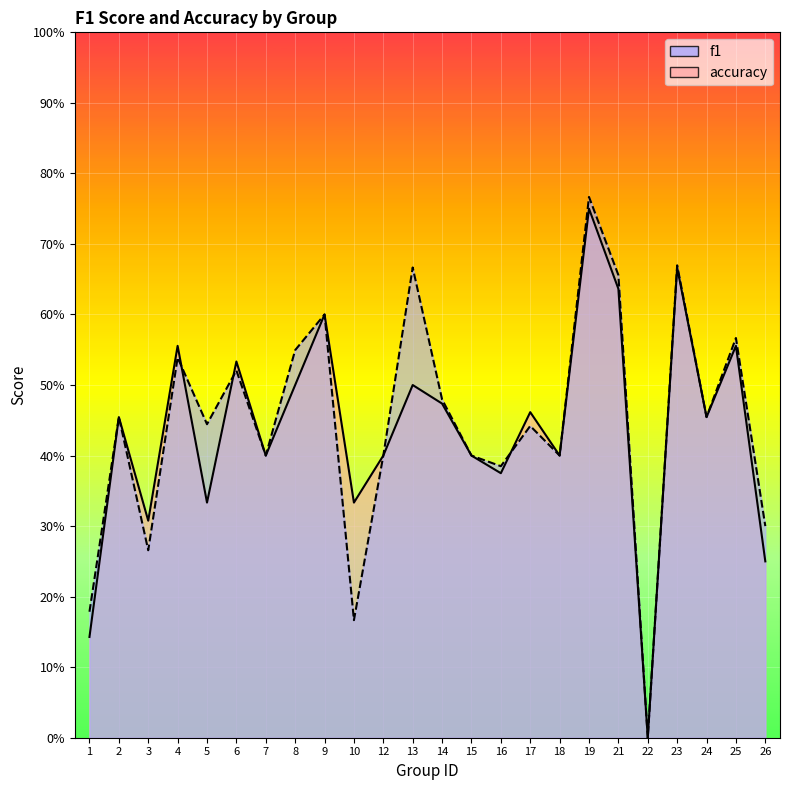

At which label is accuracy closest to 0?

22